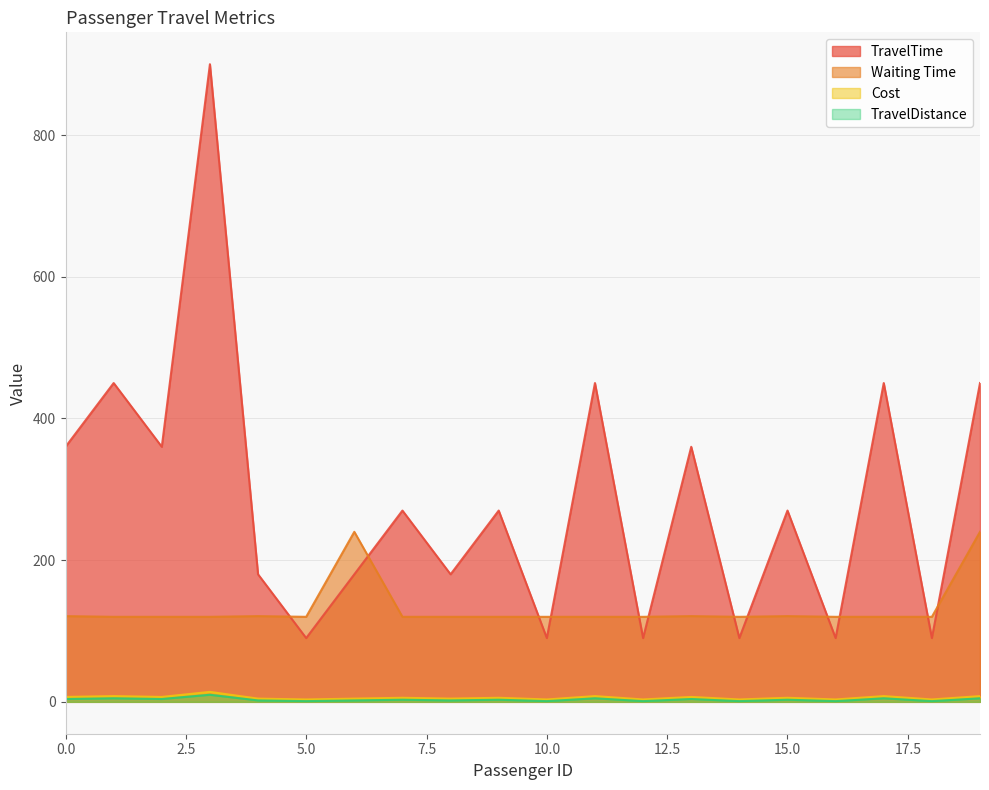

How many TravelTime values are between 90 and 450?

19